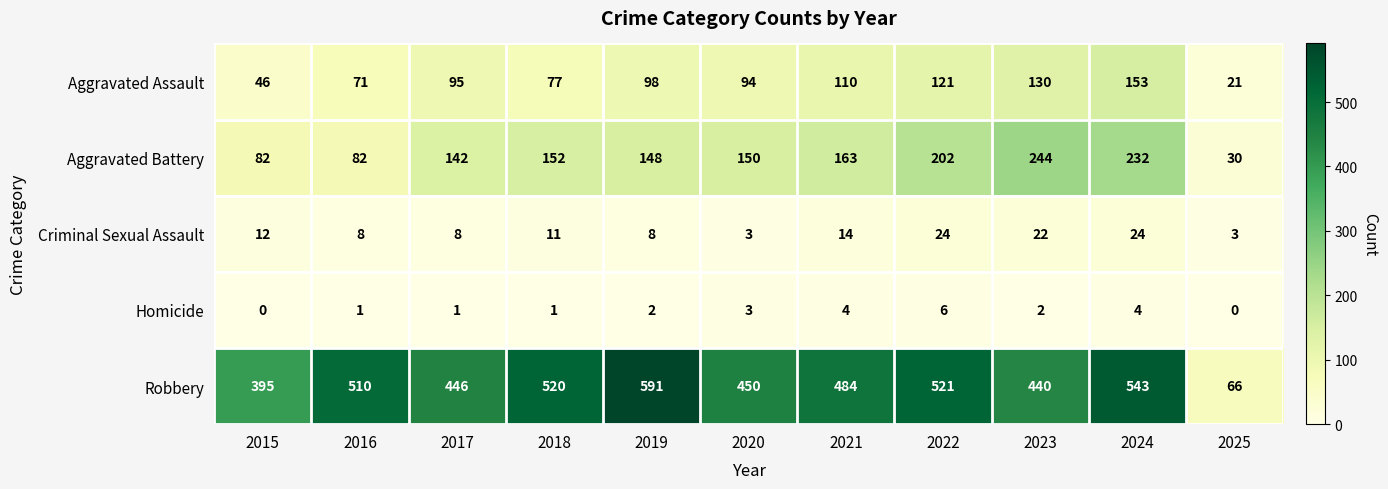

True or false: Aggravated Battery has a value of 63 at 2017.

False